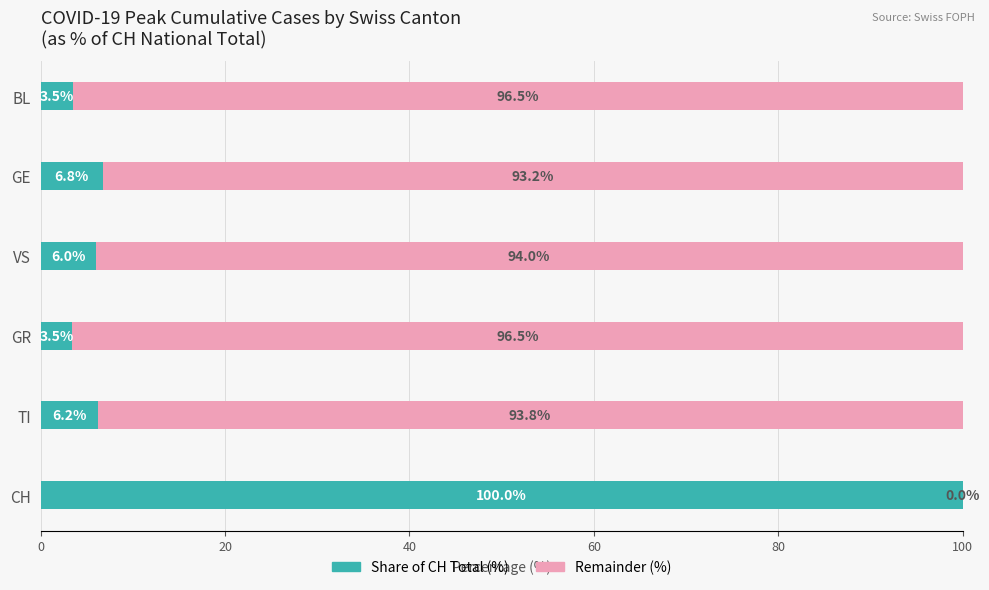

What is the approximate value of Share of CH Total (%) at GR?

3.5